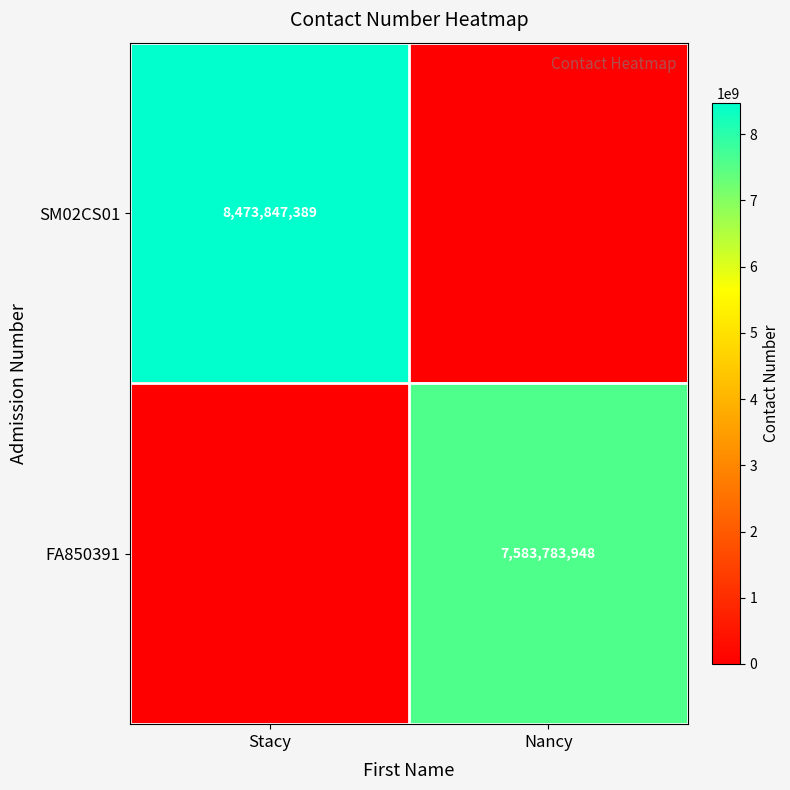

The SM02CS01 series shows 4009426828 at Stacy. True or false?

False